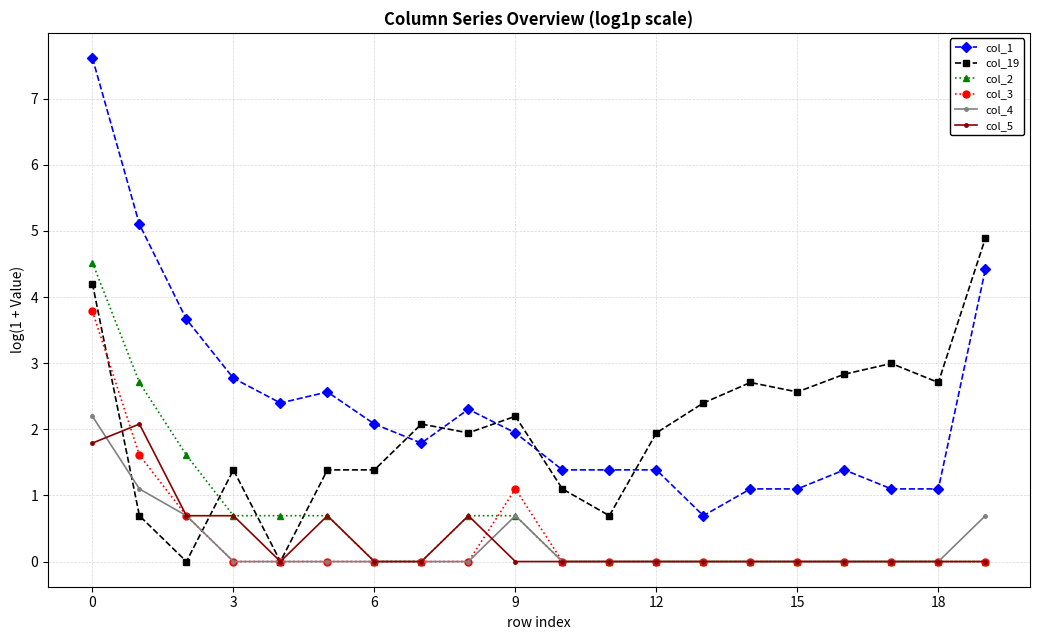

What is the greatest value displayed?

7.6